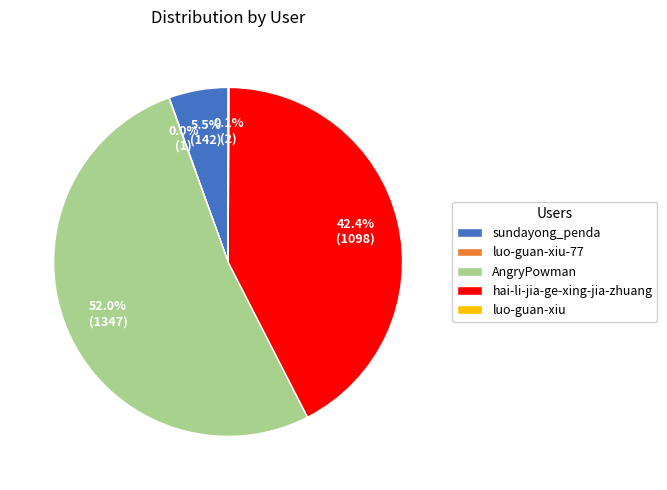

Is it true that AngryPowman is 52% of the pie?

True